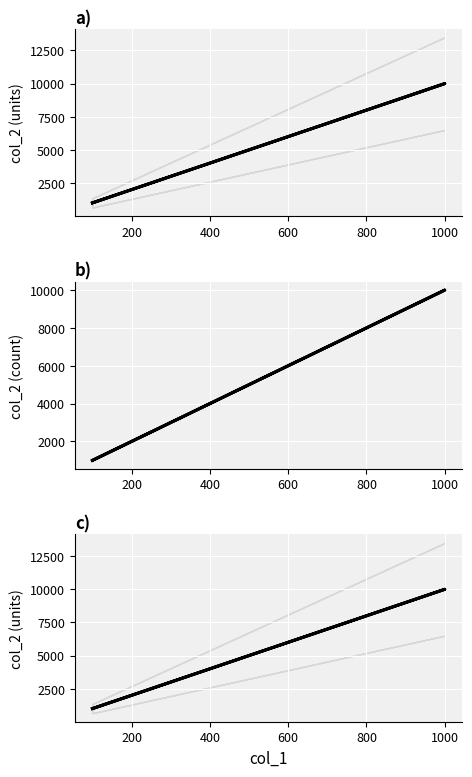

What is the minimum value shown in the chart?

1000